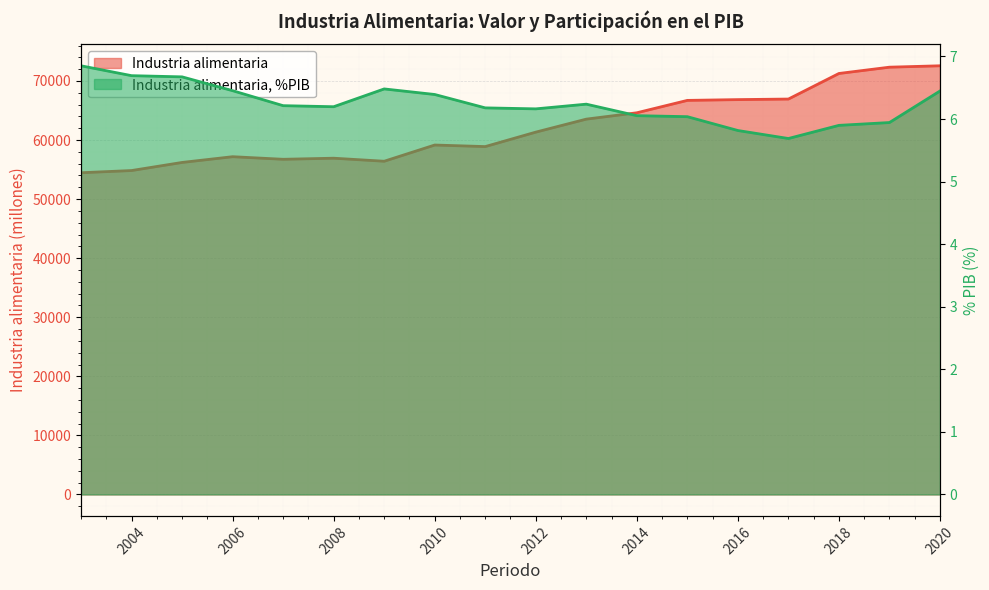

Does the chart display data point markers on the line(s)?

No